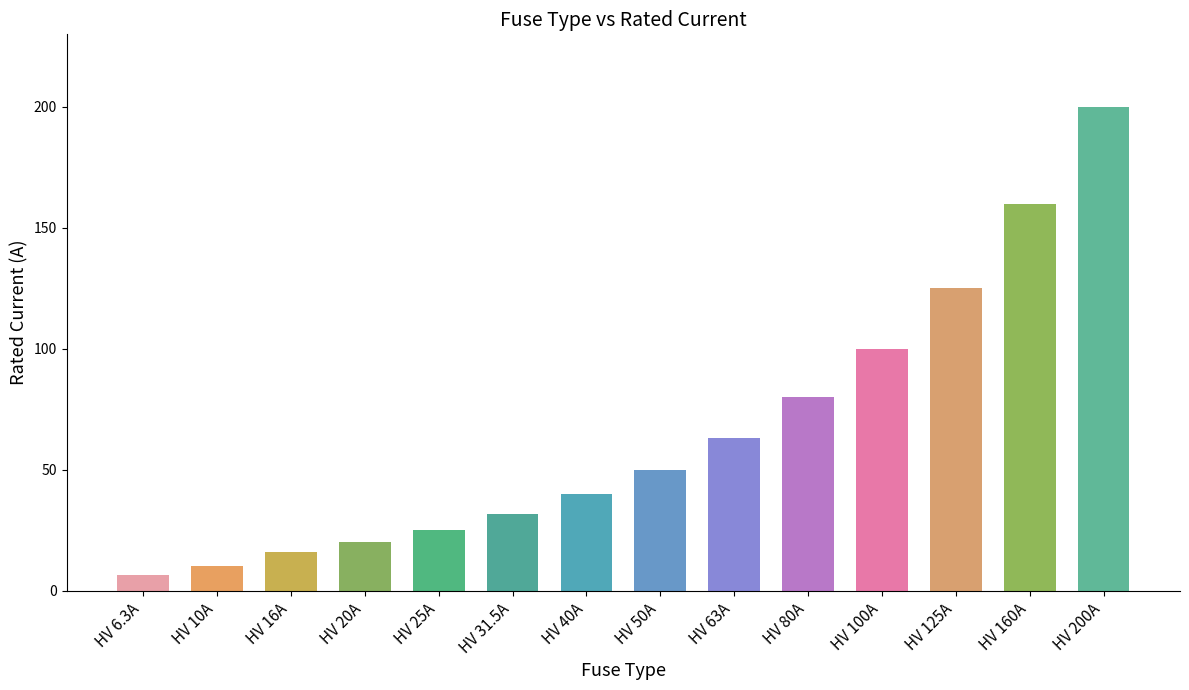

Approximately how many times larger is the value at HV 125A compared to HV 160A?

0.8